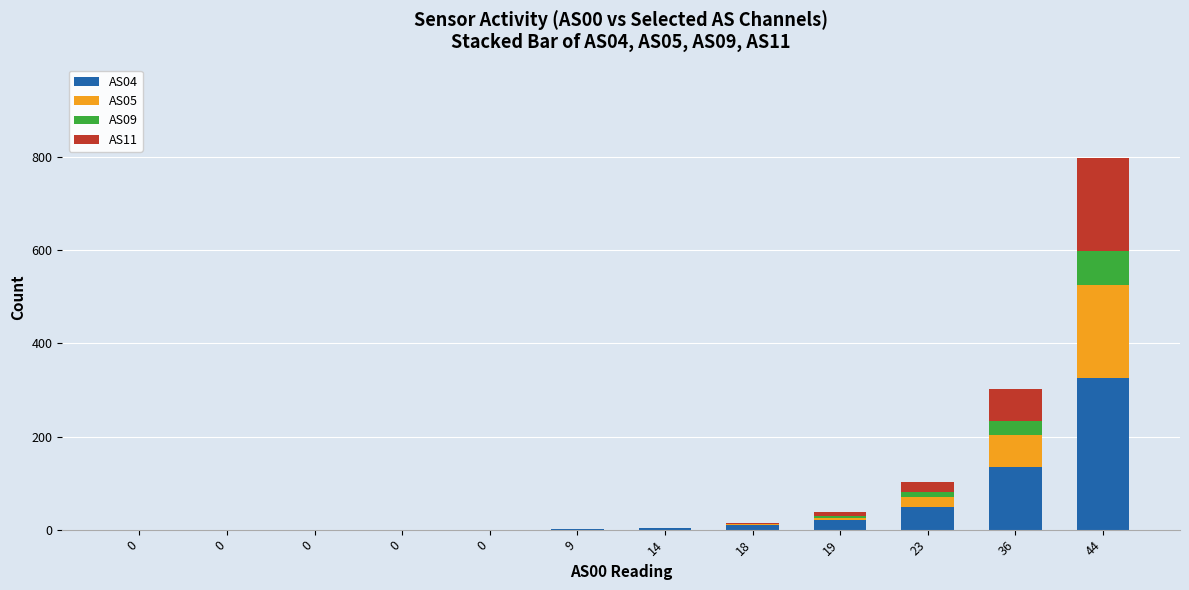

The AS11 series shows 0 at 0. True or false?

True